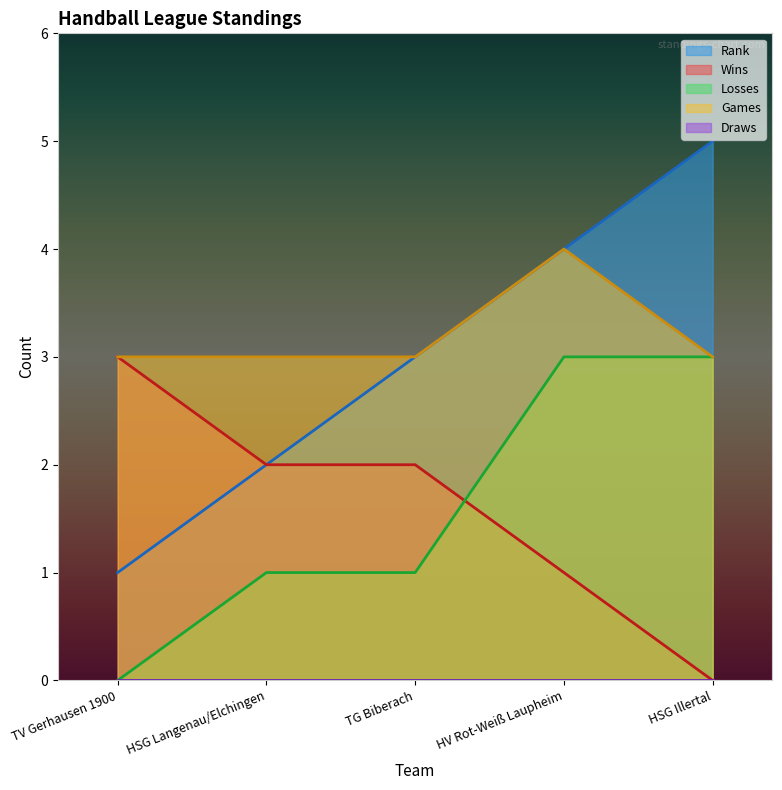

How many lines are shown in the chart?

5